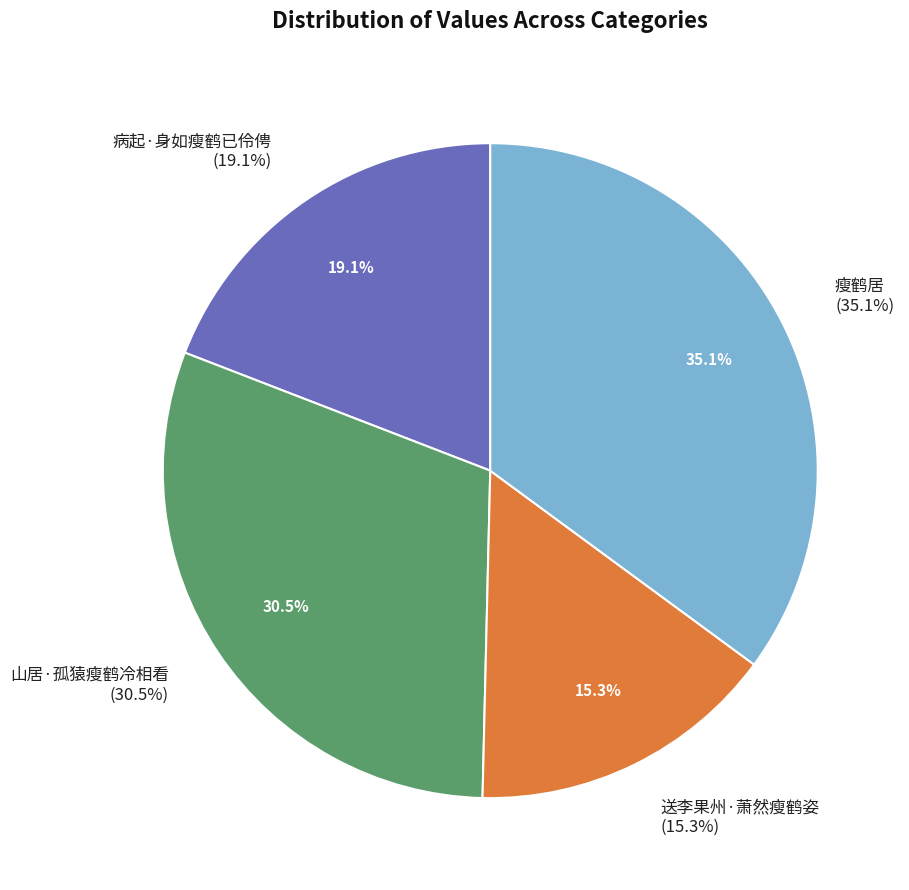

To the nearest percent, what is the difference between the largest and smallest slice percentages?

20%